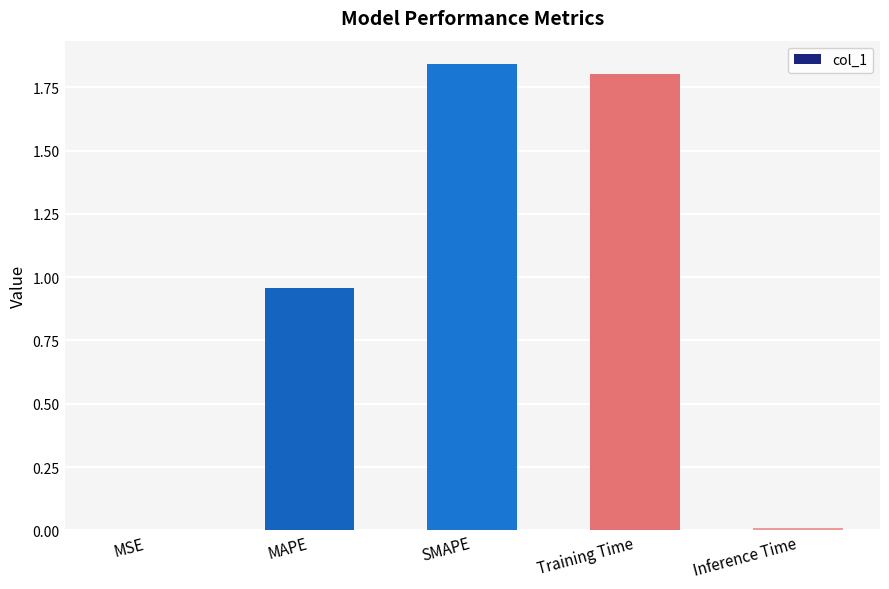

The chart shows a value of 0.0 at MSE. True or false?

True